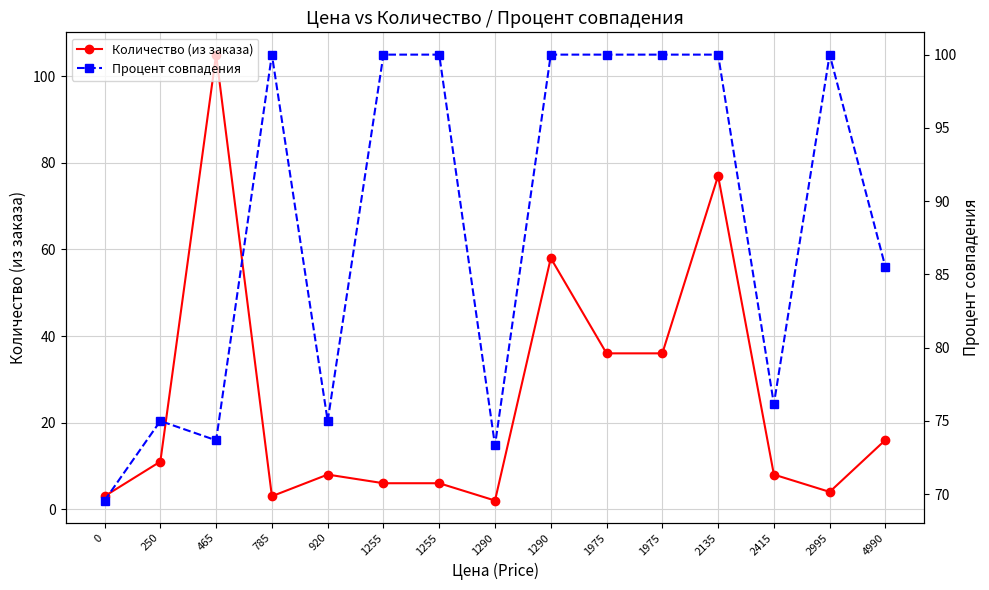

At which category is the sum across all series the highest?

465